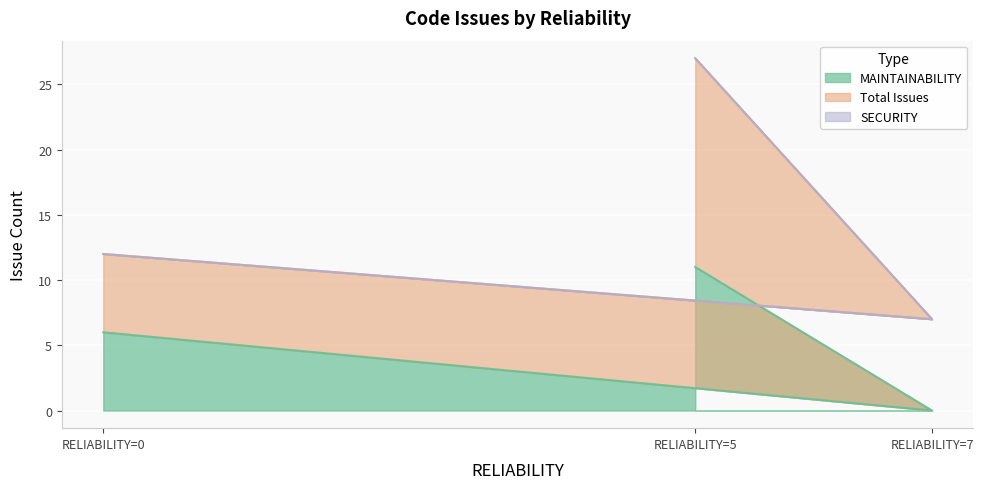

At 7, list the series in order from largest to smallest.

Total Issues, MAINTAINABILITY, SECURITY